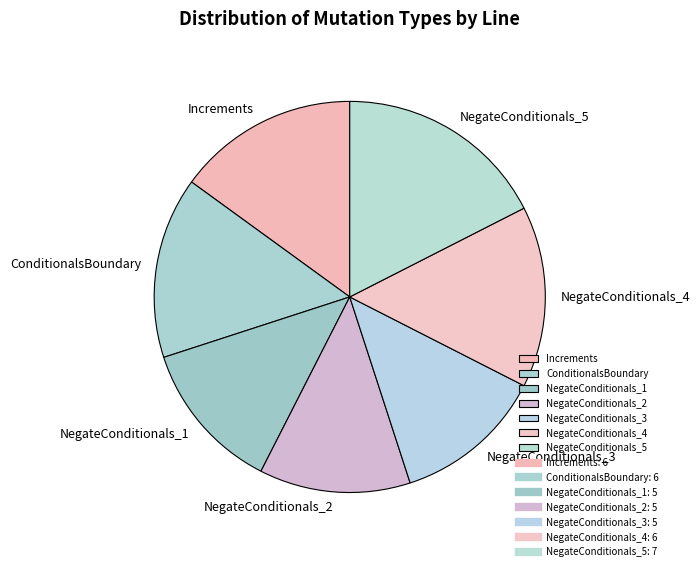

Is there any slice that represents more than half of the pie?

No